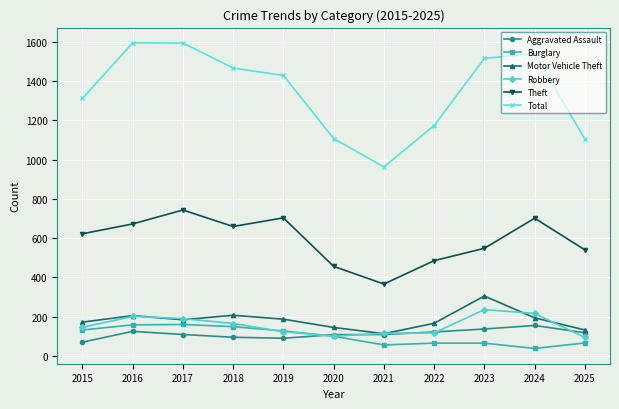

True or false: Motor Vehicle Theft has a value of 205 at 2016.

True